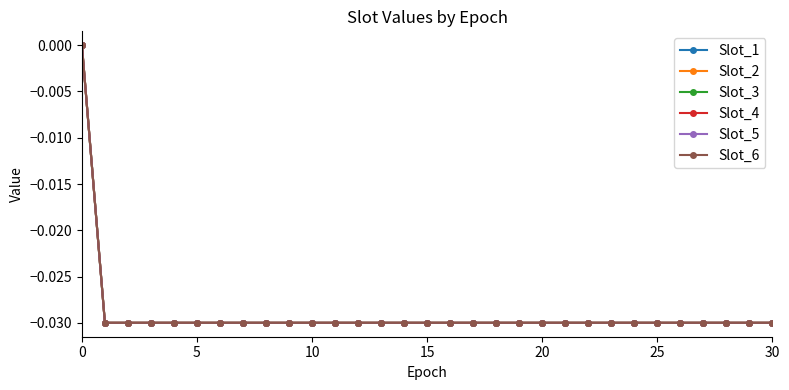

Which label corresponds to the smallest value in the chart?

5